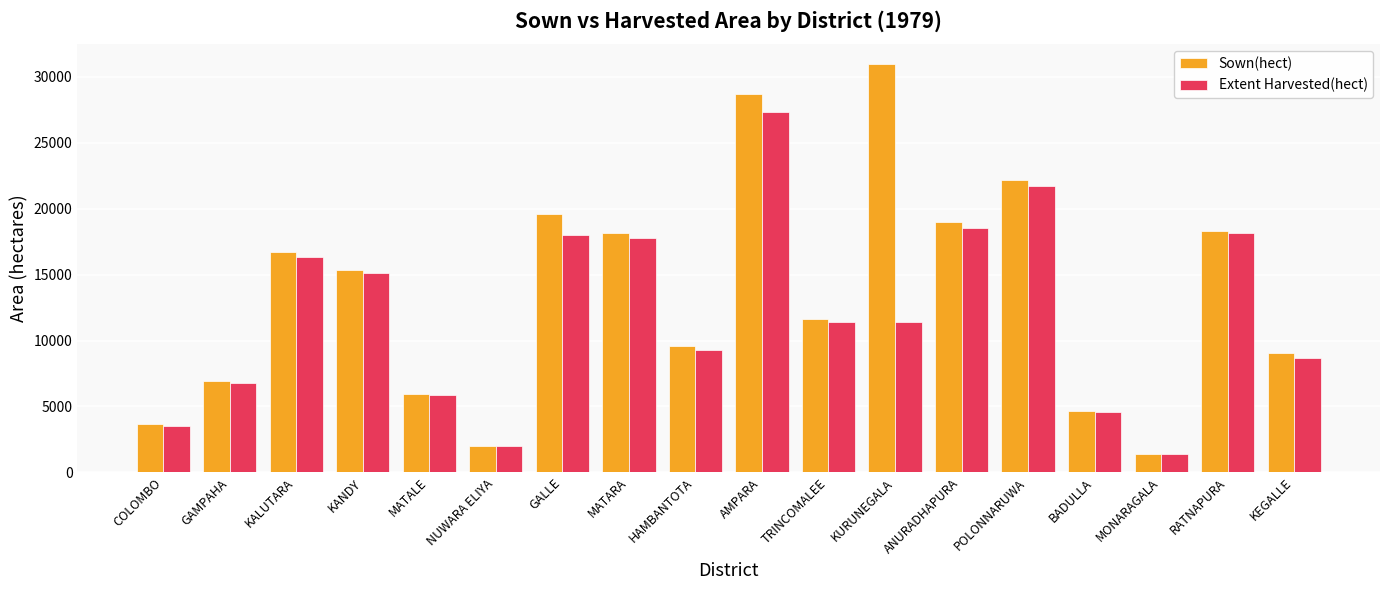

Does the chart contain any negative values?

No